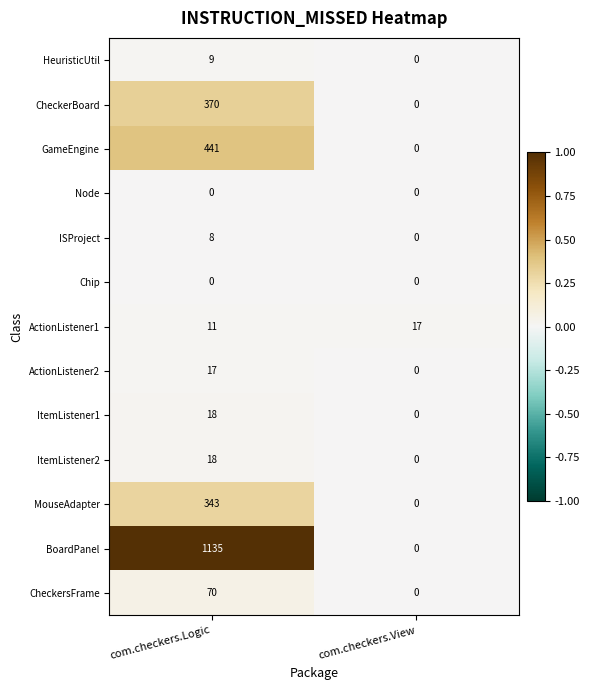

Rank the categories by BoardPanel value from highest to lowest.

com.checkers.Logic, com.checkers.View